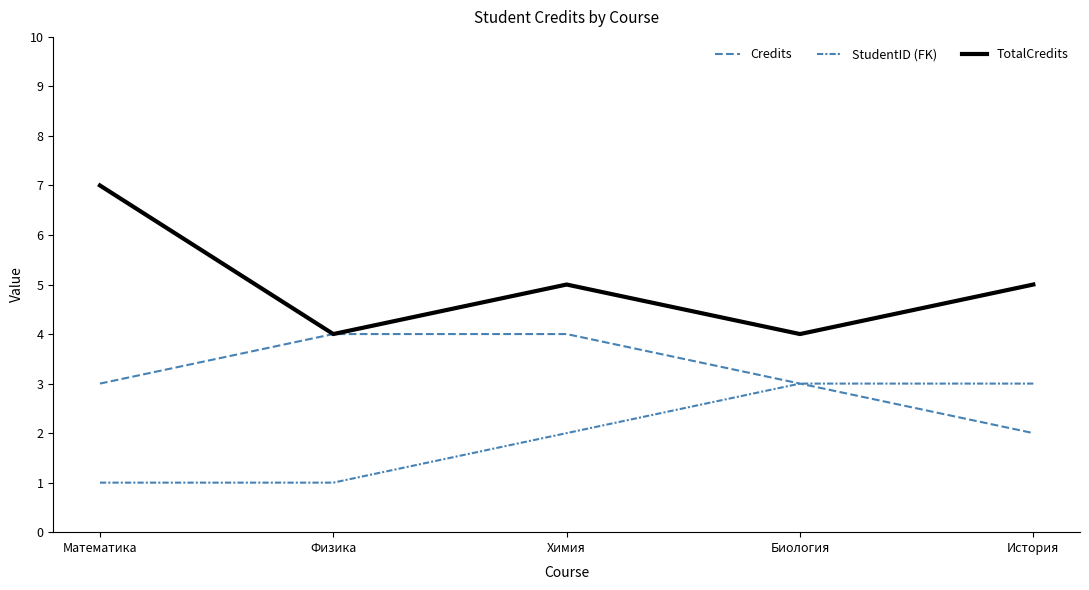

How many lines are shown in the chart?

3